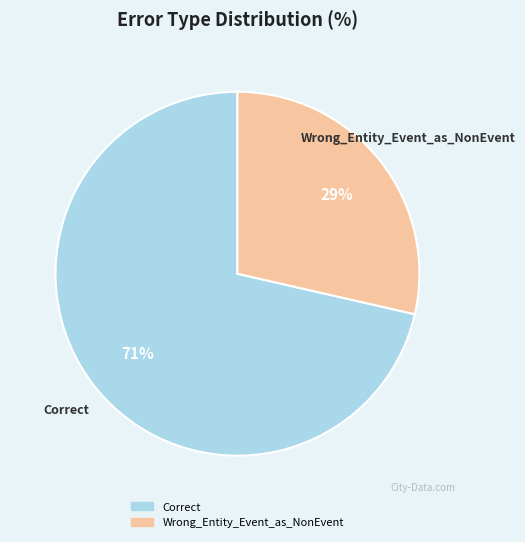

True or false: Wrong_Entity_Event_as_NonEvent accounts for 41% of the total.

False